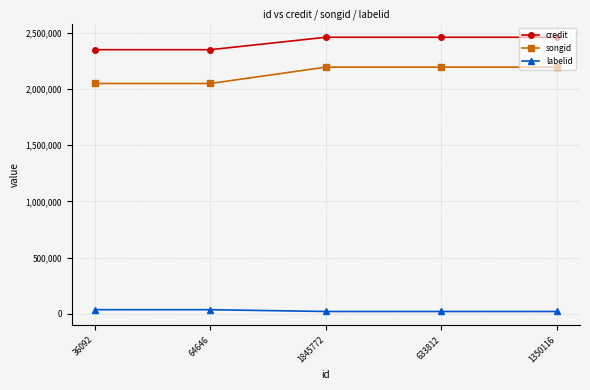

List the series in order of their peak value, lowest first.

labelid, songid, credit